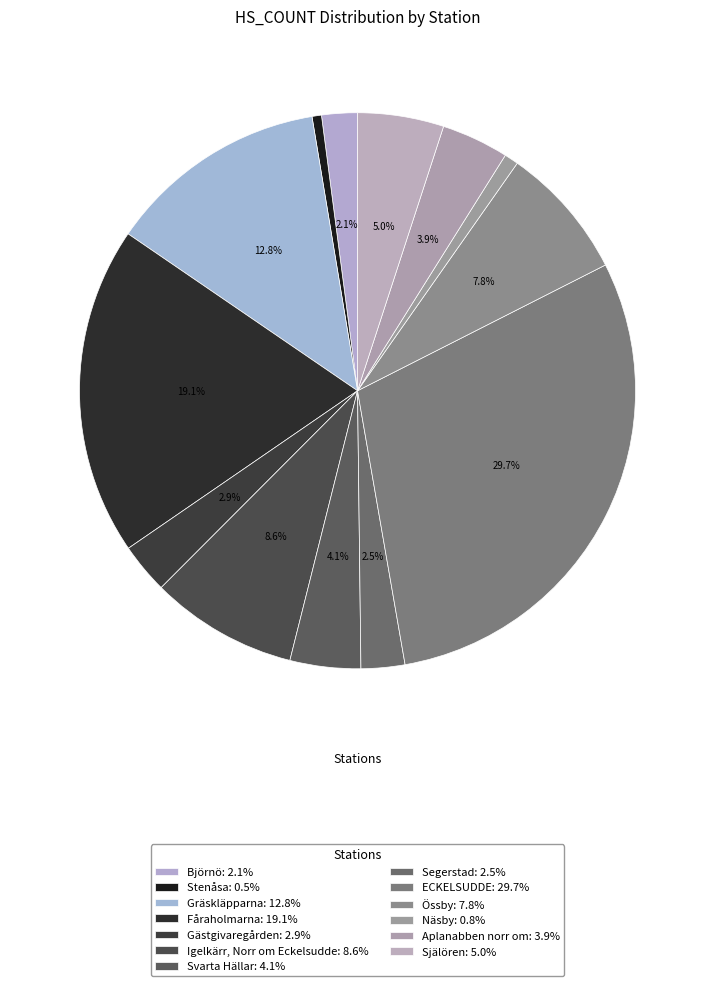

Count the number of slices in the pie.

13